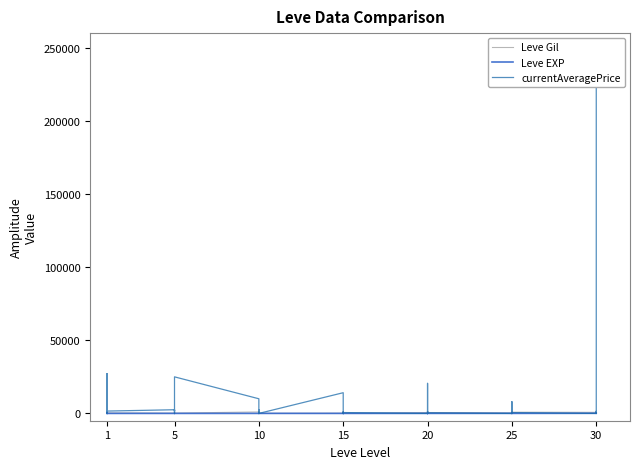

What is the label of the 18th point from the right?

22